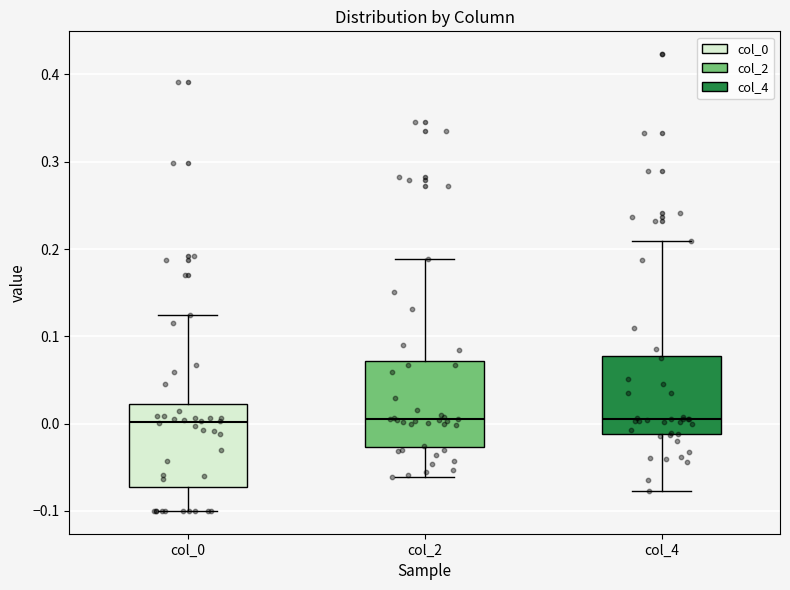

Reading left to right, read every box against the y-axis: the position of its median line, the range the box covers, and the ends of its whiskers. The values are not printed on the chart, so give them approximately, as read against the axis.

col_0: median 0.00, box -0.07 to 0.02, whiskers -0.10 to 0.12
col_2: median 0.00, box -0.03 to 0.07, whiskers -0.06 to 0.19
col_4: median 0.00, box -0.01 to 0.08, whiskers -0.08 to 0.21